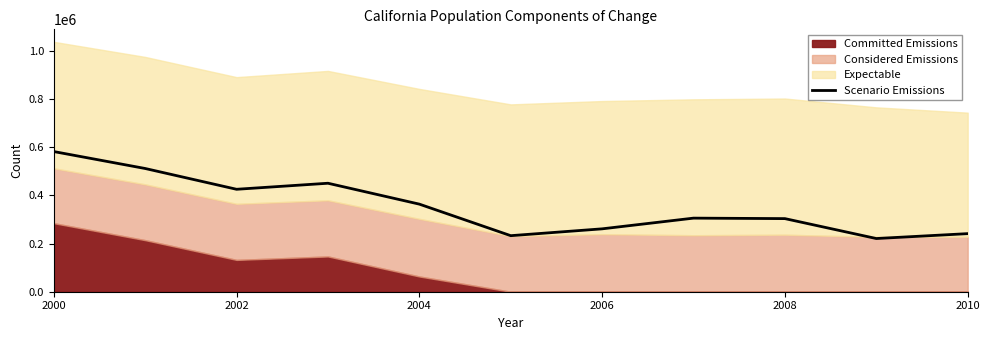

What is the smallest value displayed?

220982